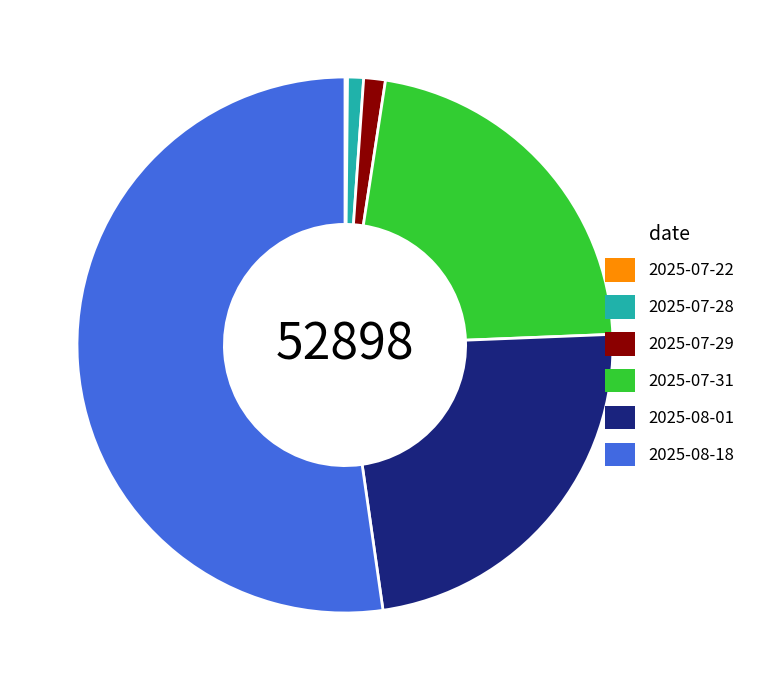

What is the largest slice in the pie chart?

2025-08-18